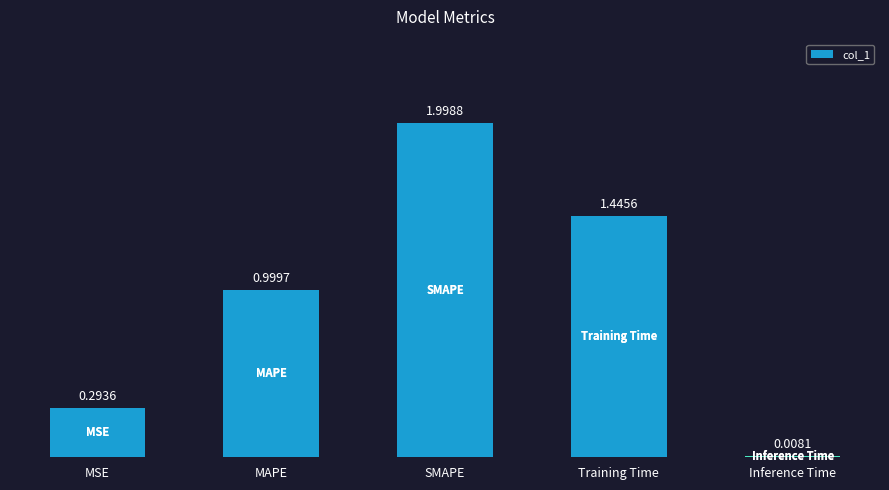

How many bars are there in total?

5